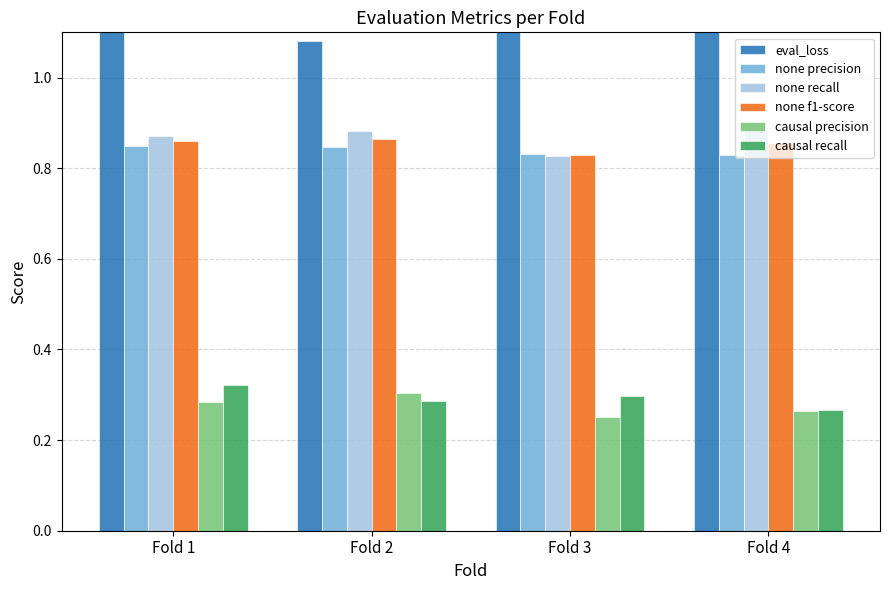

List the series in order of their peak value, lowest first.

causal precision, causal recall, none precision, none f1-score, none recall, eval_loss